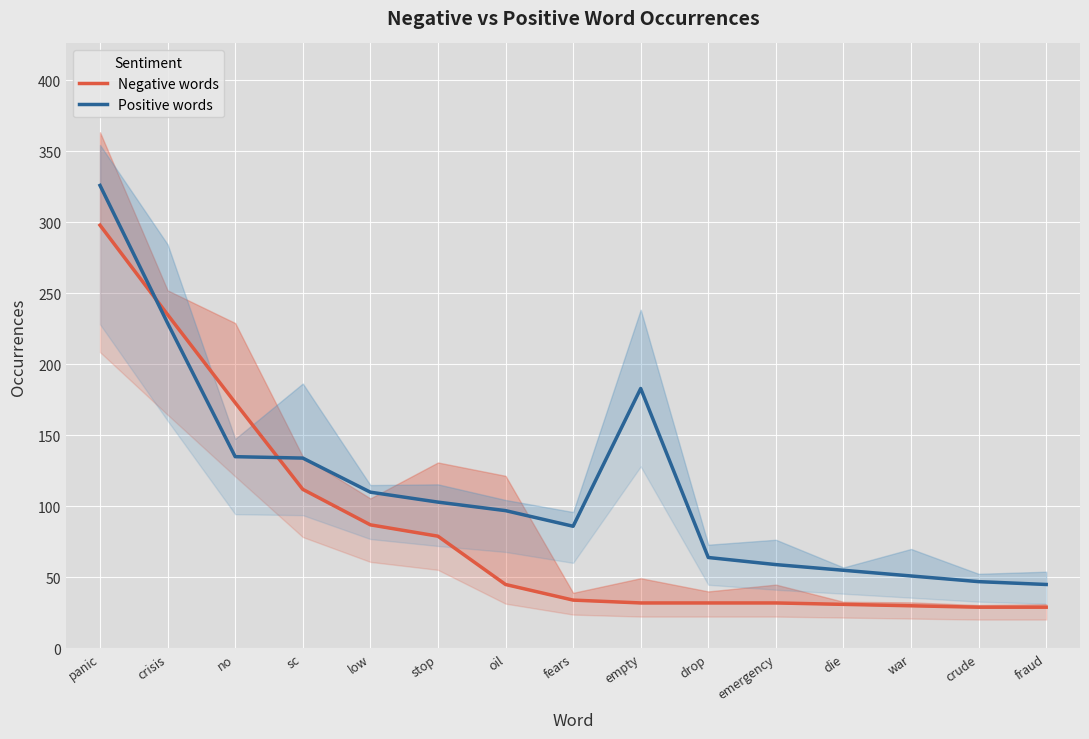

Is the value of Positive words at sc greater than the value of Negative words at die?

Yes